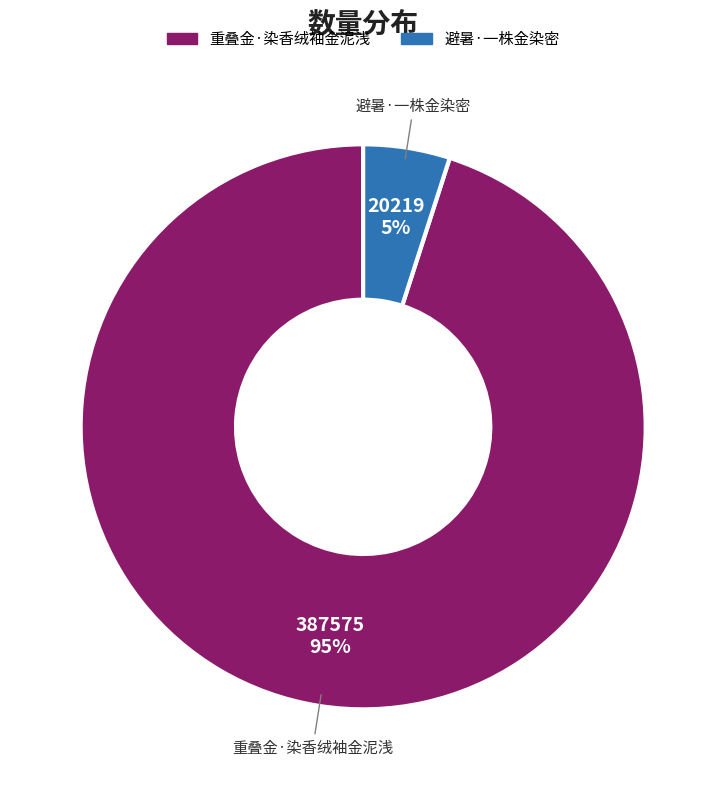

How many segments does this pie chart have?

2